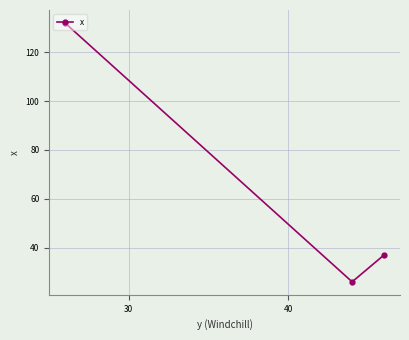

How many lines are shown in the chart?

1